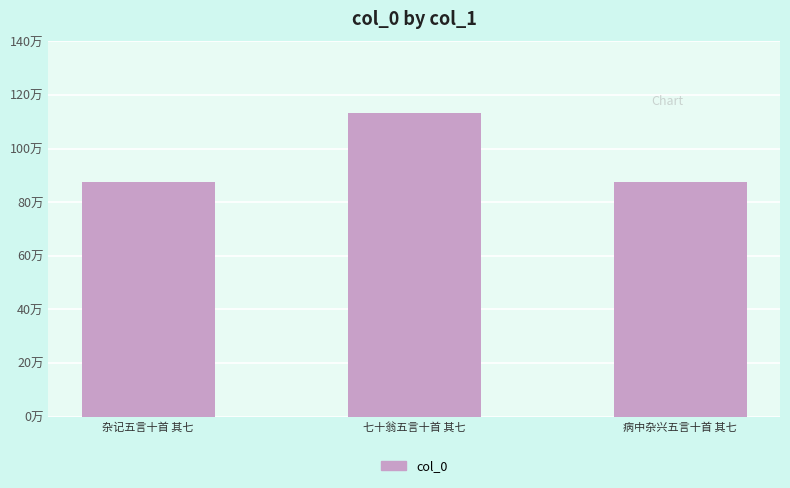

Which category has the highest value across all series?

七十翁五言十首 其七